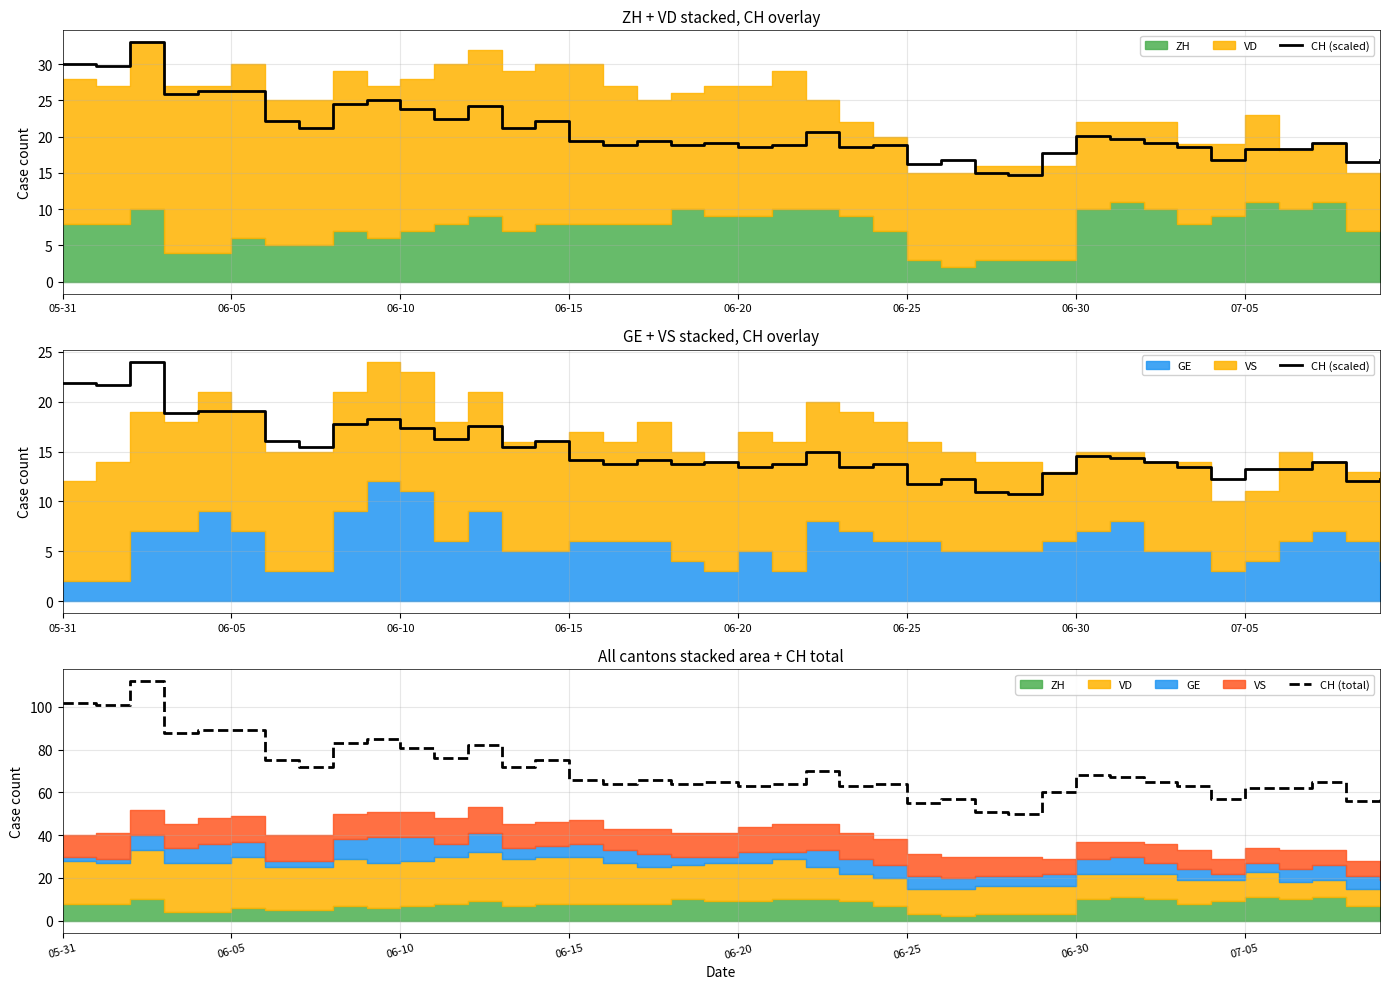

True or false: CH (total) and CH (scaled) cross at least once.

False